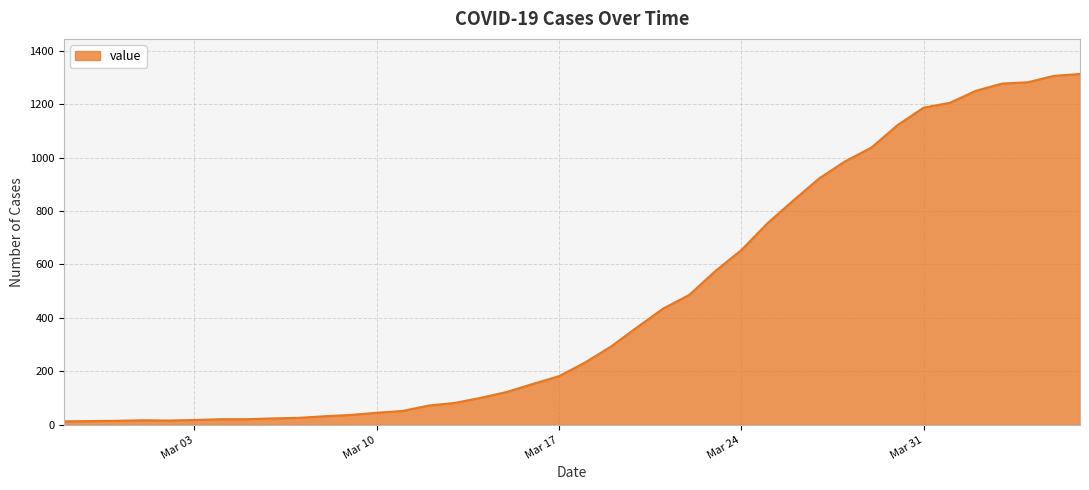

What is the greatest value displayed?

1313